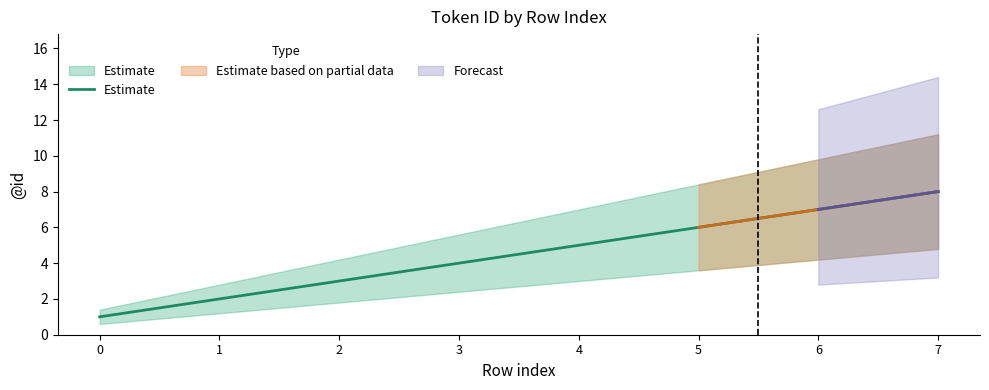

Which has a higher value, 6 or 2?

6